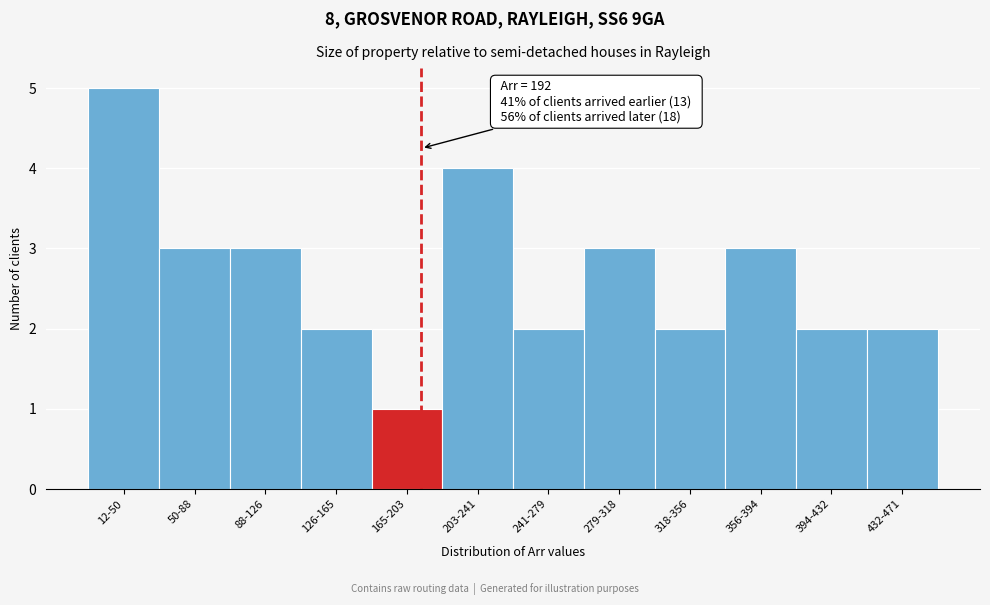

Reading left to right, list all the values displayed in this chart.

12-50=5	50-88=3	88-126=3	126-165=2	165-203=1	203-241=4	241-279=2	279-318=3	318-356=2	356-394=3	394-432=2	432-471=2